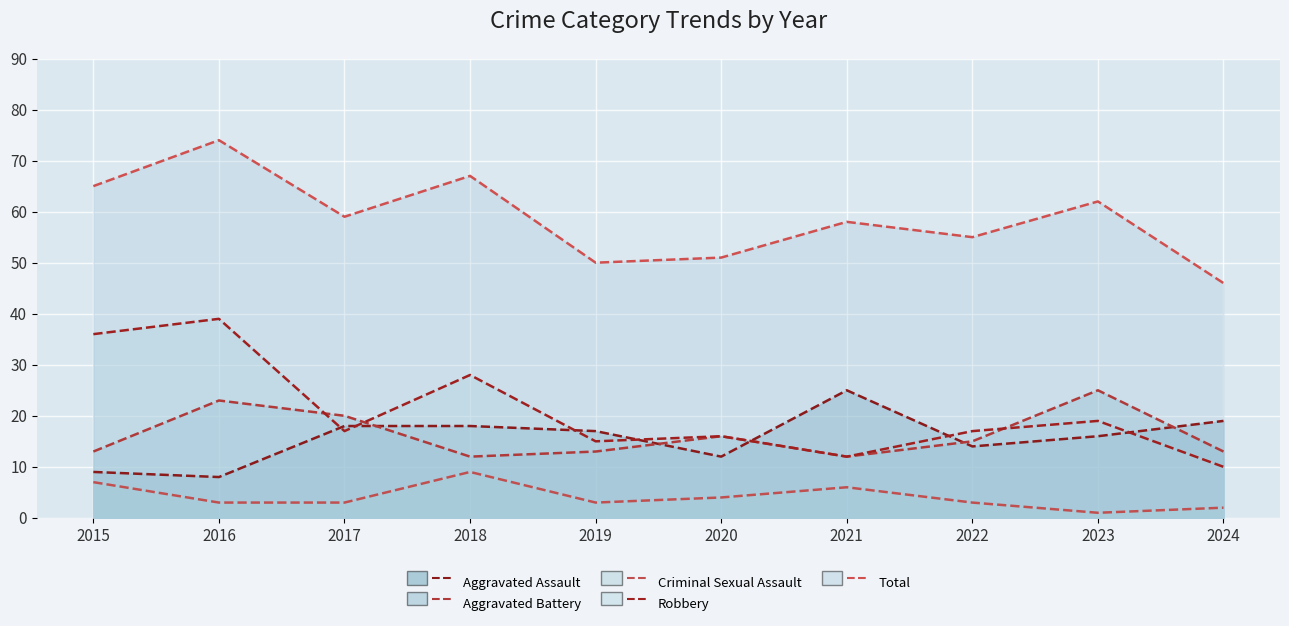

Reading left to right, what are all the values shown in this chart?

Aggravated Assault (line): 2015=9	2016=8	2017=18	2018=18	2019=17	2020=12	2021=25	2022=14	2023=16	2024=19
Aggravated Battery (line): 2015=13	2016=23	2017=20	2018=12	2019=13	2020=16	2021=12	2022=15	2023=25	2024=13
Criminal Sexual Assault (line): 2015=7	2016=3	2017=3	2018=9	2019=3	2020=4	2021=6	2022=3	2023=1	2024=2
Robbery (line): 2015=36	2016=39	2017=17	2018=28	2019=15	2020=16	2021=12	2022=17	2023=19	2024=10
Total (line): 2015=65	2016=74	2017=59	2018=67	2019=50	2020=51	2021=58	2022=55	2023=62	2024=46